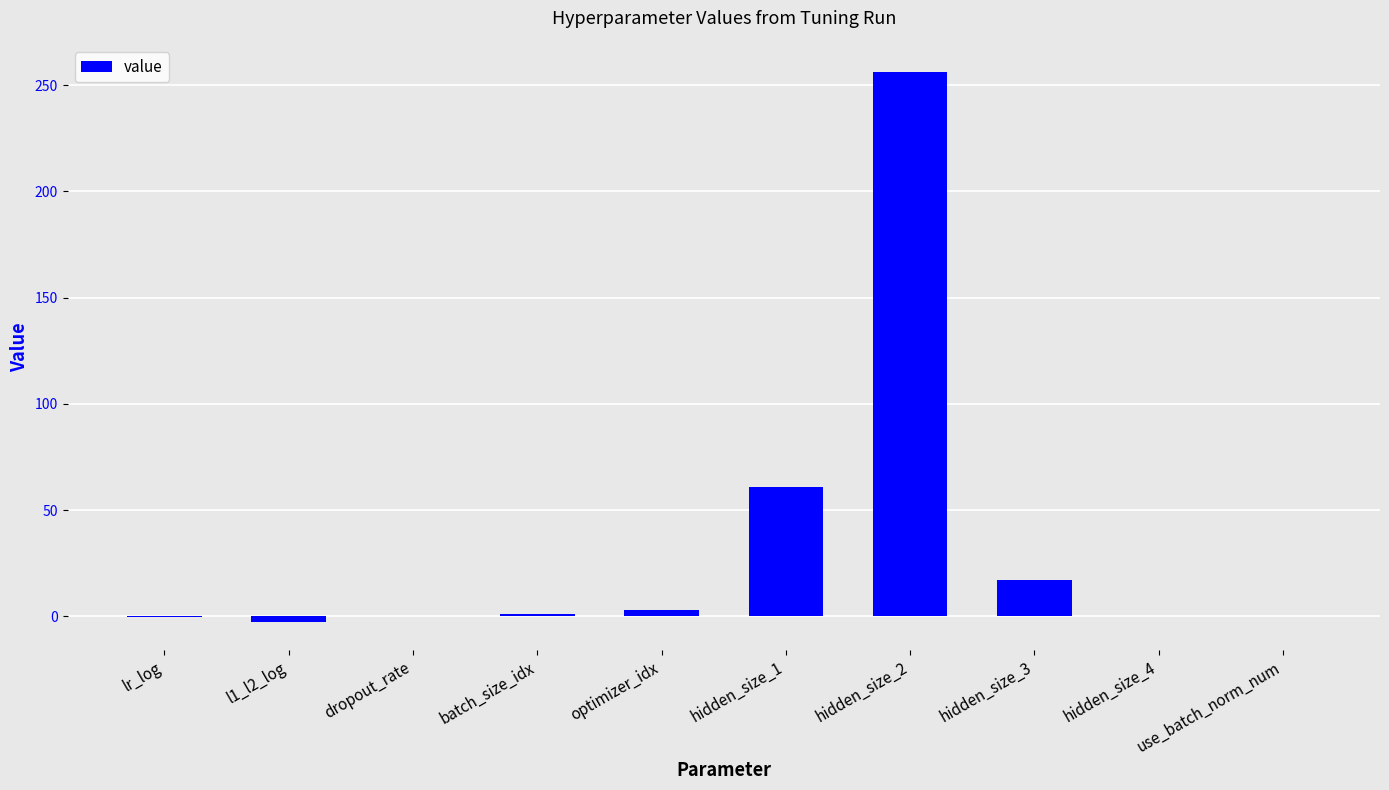

What is the sum of all values?

334.9